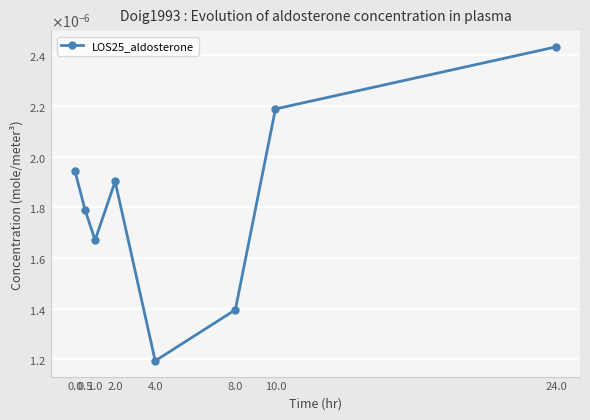

How many distinct data groups are displayed?

1